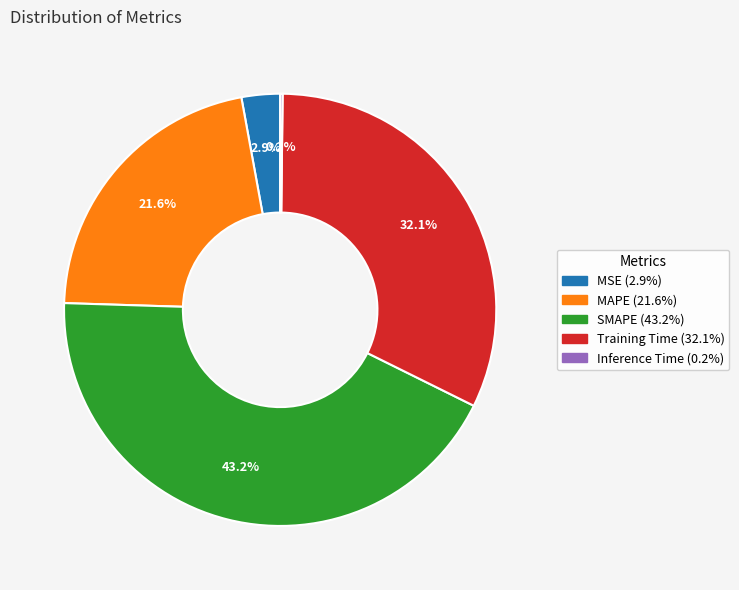

How much of the chart is everything except SMAPE?

56.8%